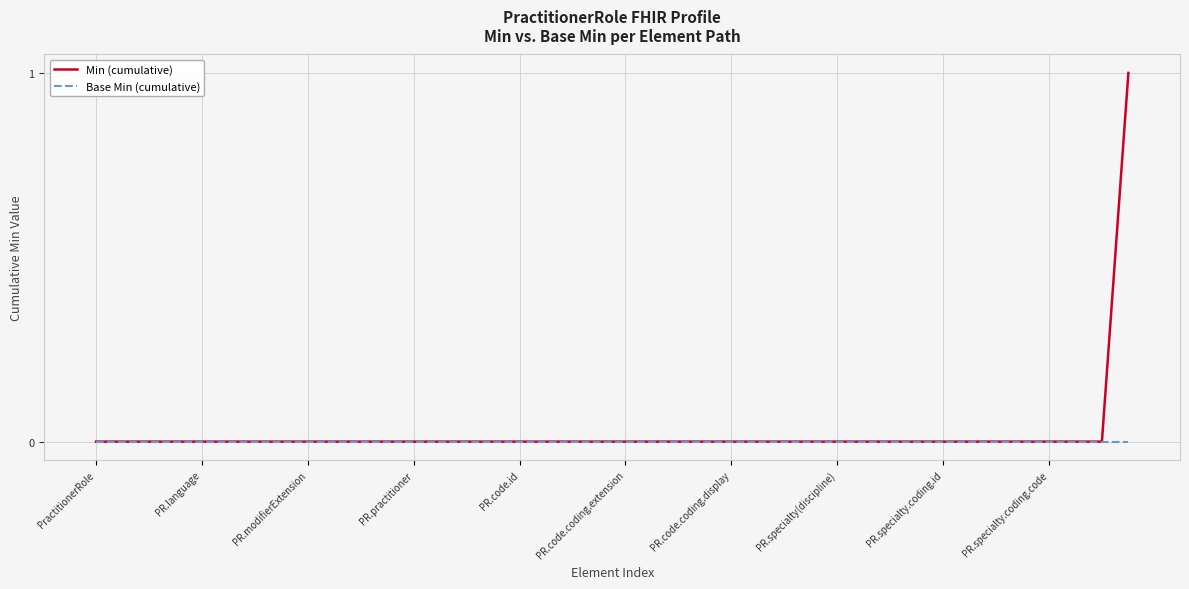

Rank the series by their maximum value, from highest to lowest.

Min (cumulative), Base Min (cumulative)